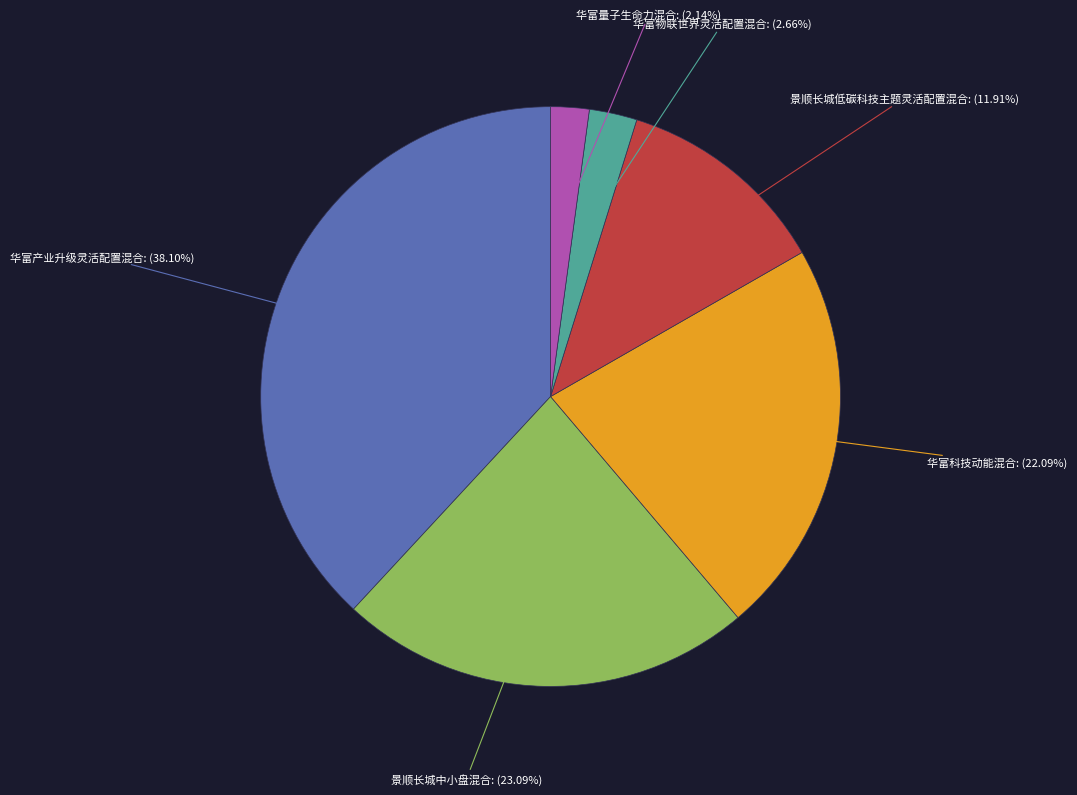

Does any single category account for the majority?

No